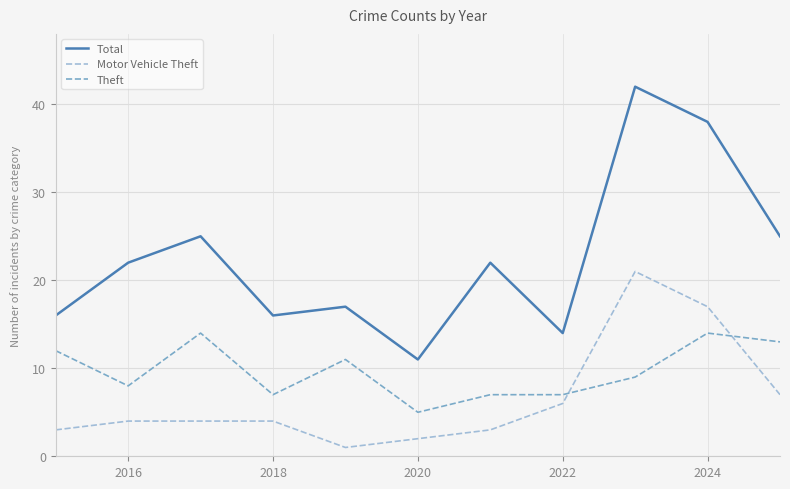

Which series has the largest total across all categories?

Total